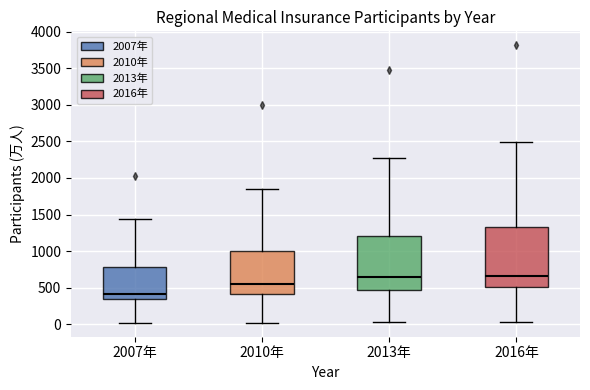

Which box is the tallest, from its lower edge to its upper edge?

2016年